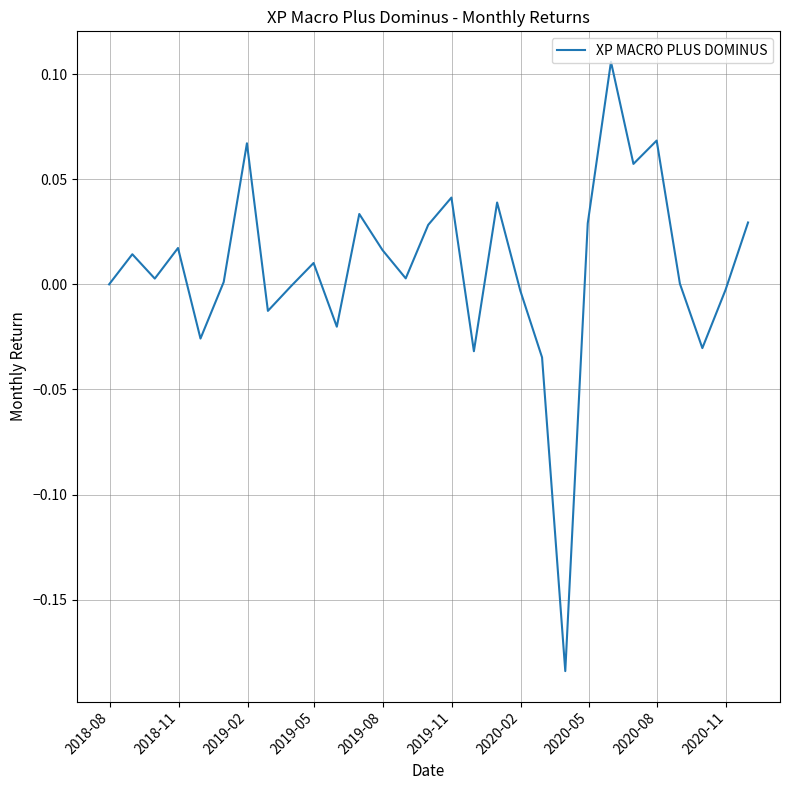

What is the difference between the maximum and minimum values?

0.3